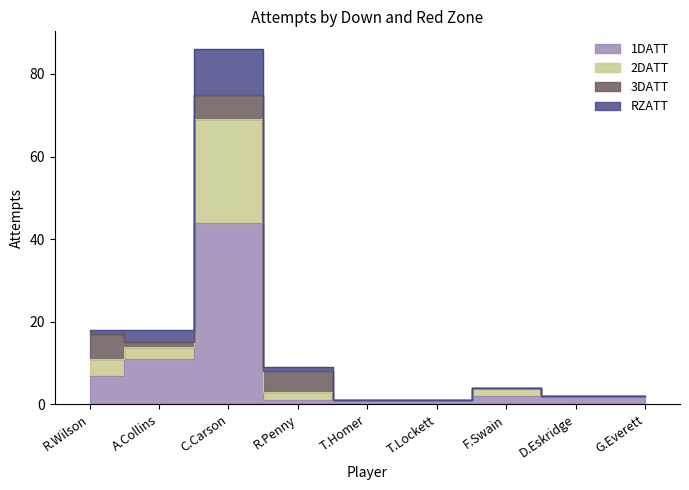

What is the lowest value of the RZATT series?

1